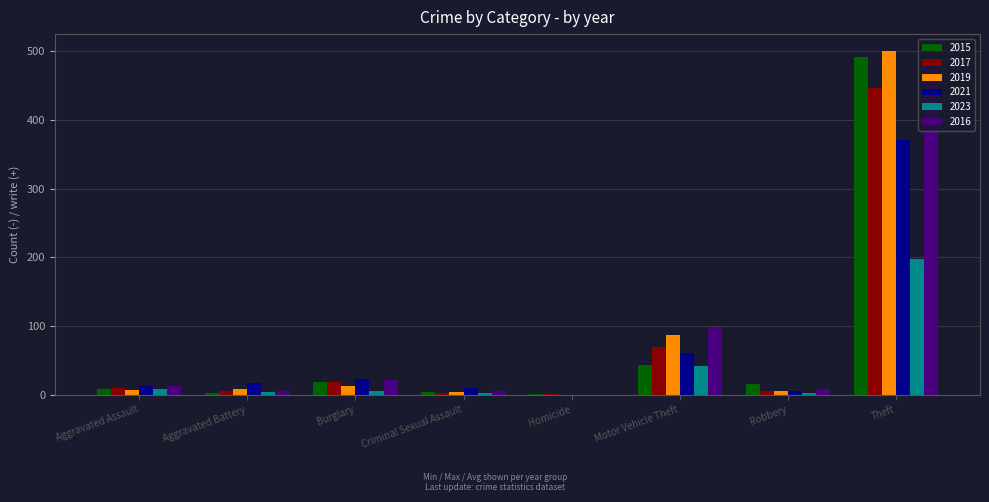

Is it true that 2023 equals 108 at Theft?

False